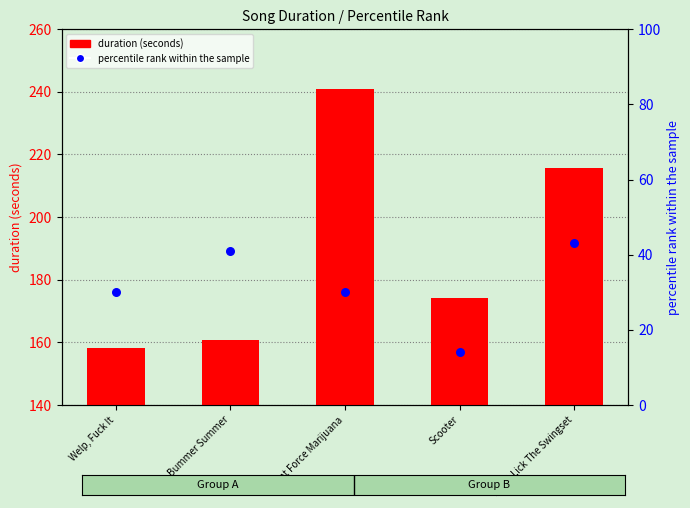

Between Bummer Summer and Welp, Fuck It, which is larger?

Bummer Summer